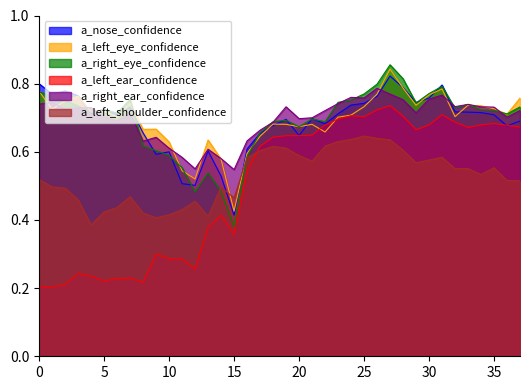

Is the value of a_left_ear_confidence at 35 greater than the value of a_left_shoulder_confidence at 24?

Yes